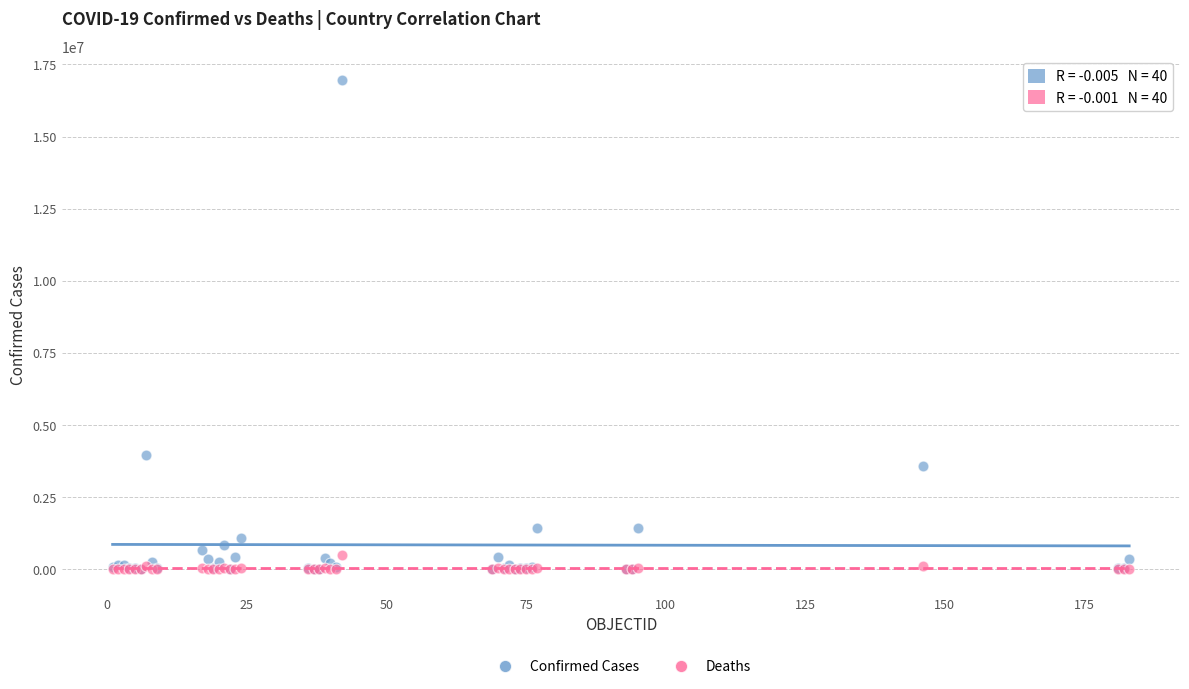

Across all series, what Y value is closest to 8473531?

3955439